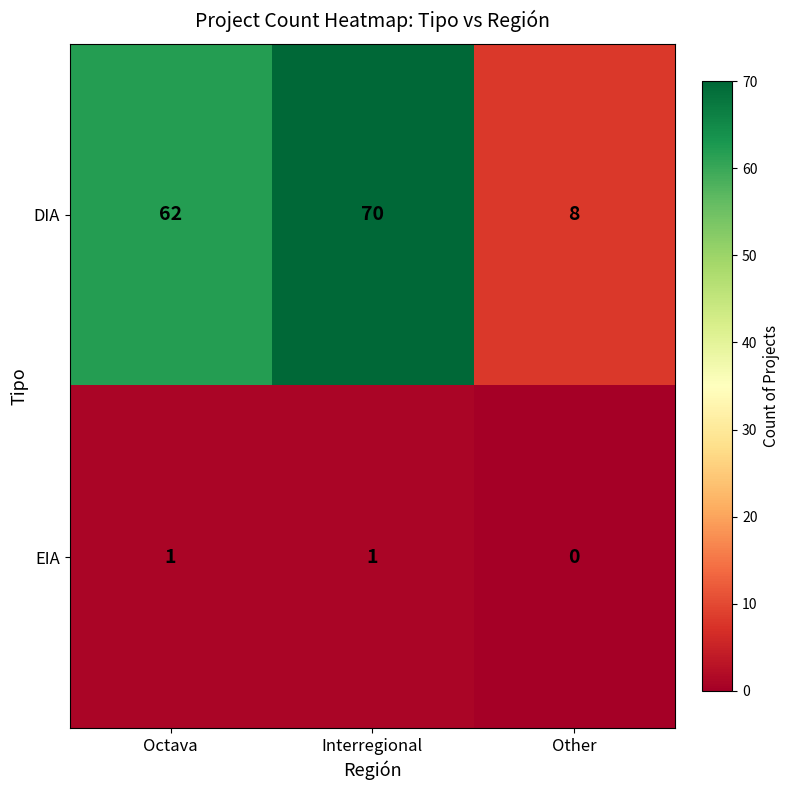

Which series has the largest range (max minus min)?

DIA